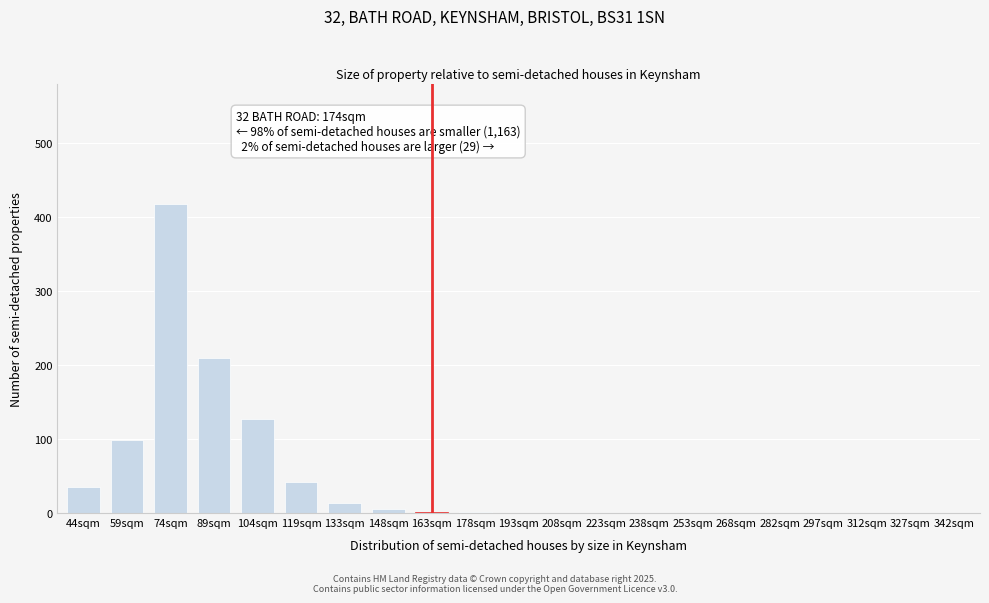

At which category does the chart reach its peak across all series?

74sqm